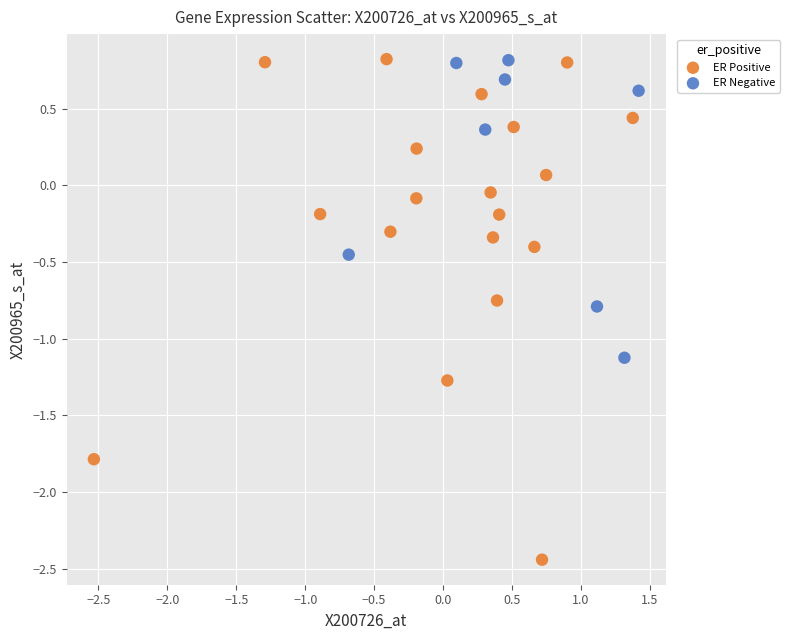

Which series has the widest spread of Y values?

ER Positive